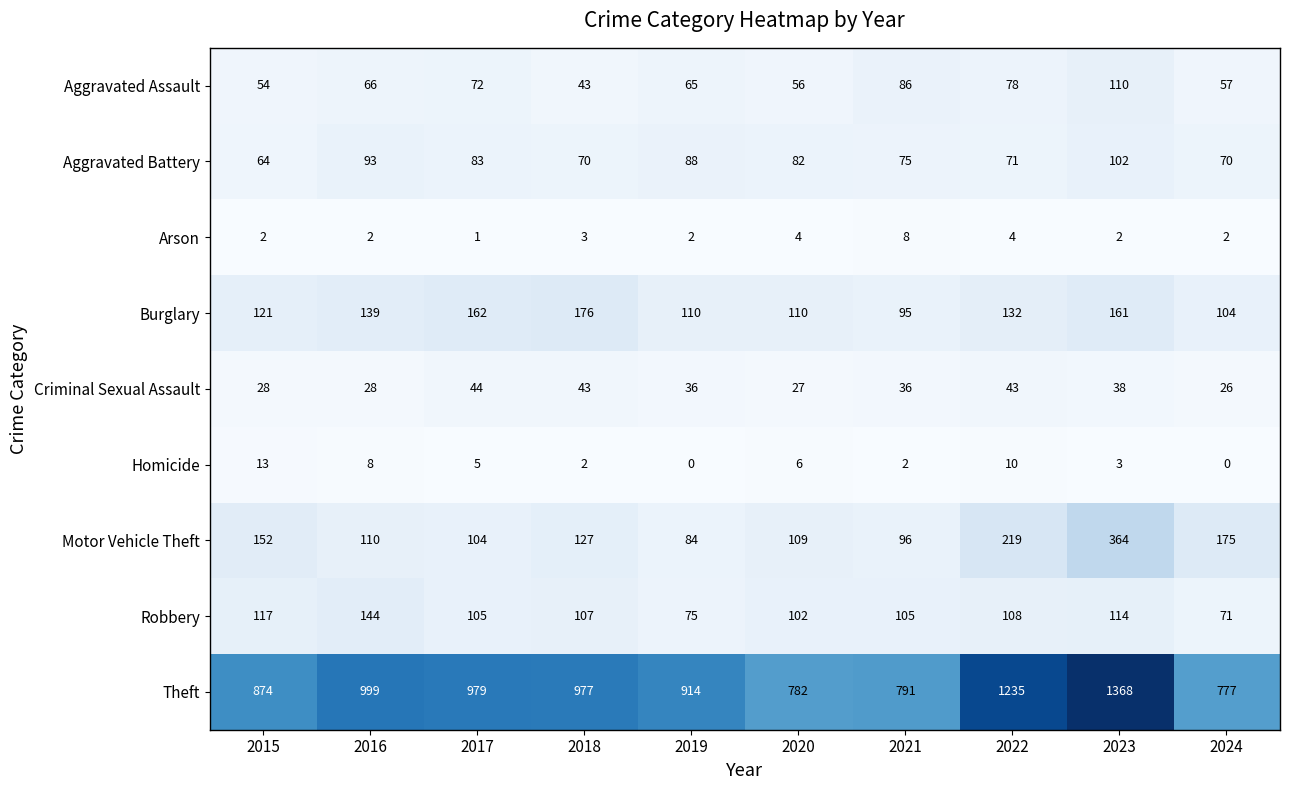

Rank the categories by Motor Vehicle Theft value from highest to lowest.

2023, 2022, 2024, 2015, 2018, 2016, 2020, 2017, 2021, 2019